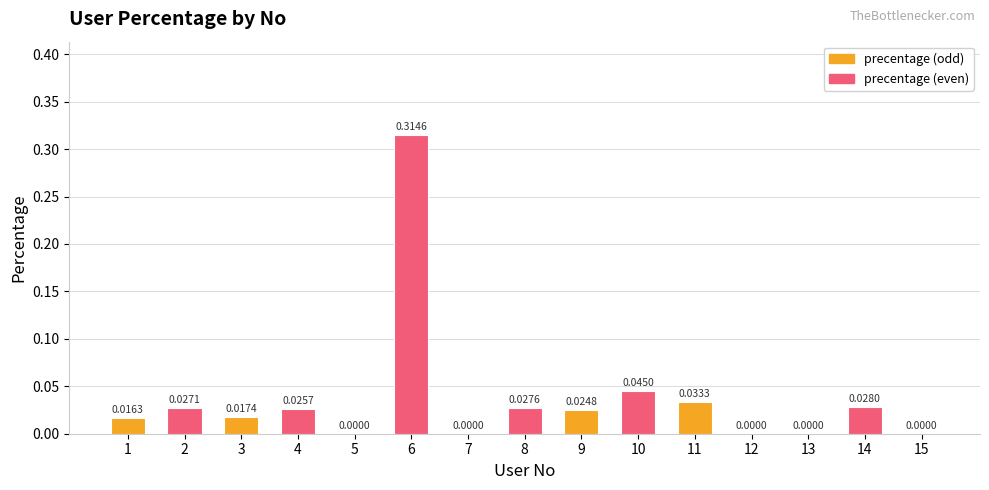

Which has a higher value, 10 or 8?

10